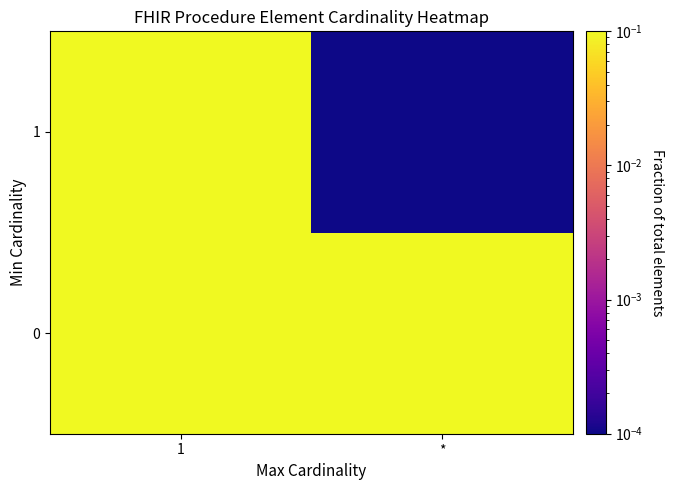

Which label corresponds to the smallest value in the chart?

*